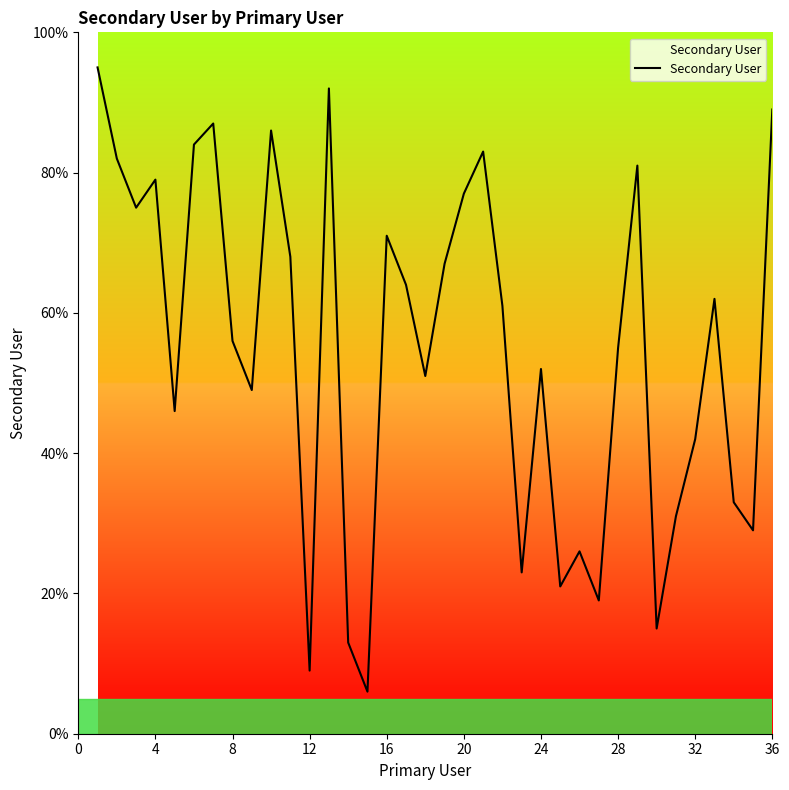

What is the maximum value shown in the chart?

95